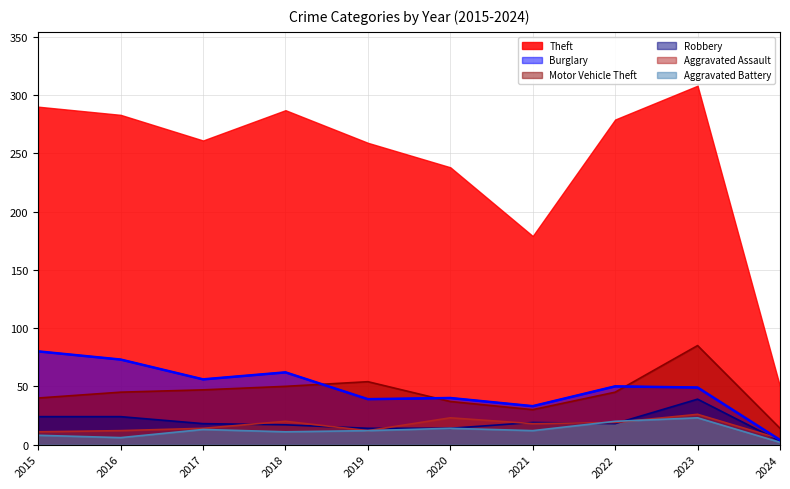

Read the Theft value at 2021.

179